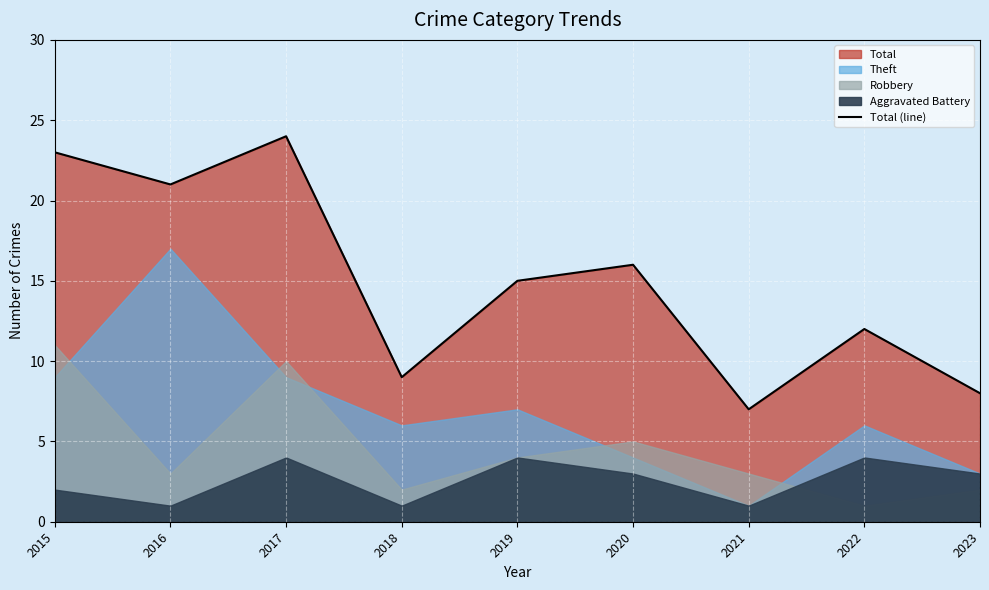

How many lines are shown in the chart?

1